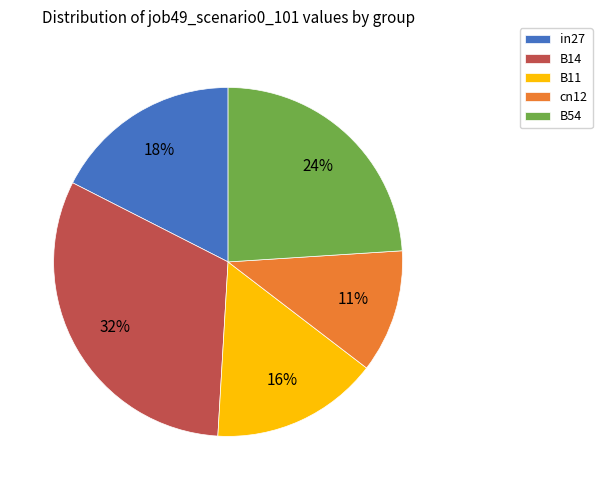

Which has a higher value, B11 or B54?

B54